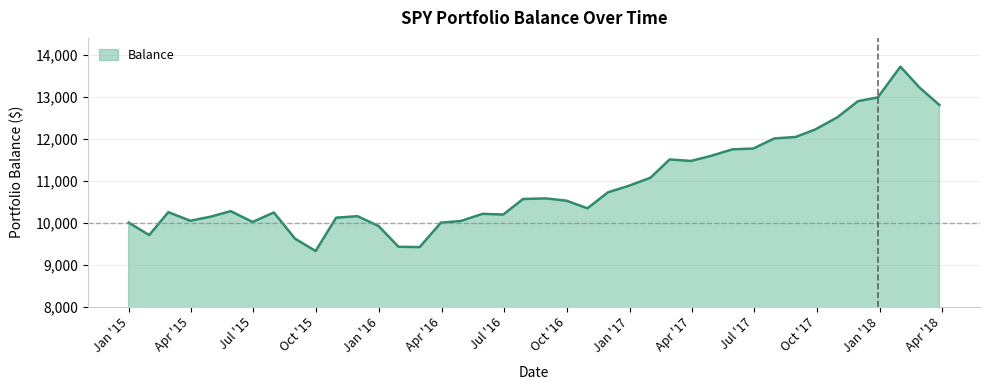

What is the sum of all values?

436191